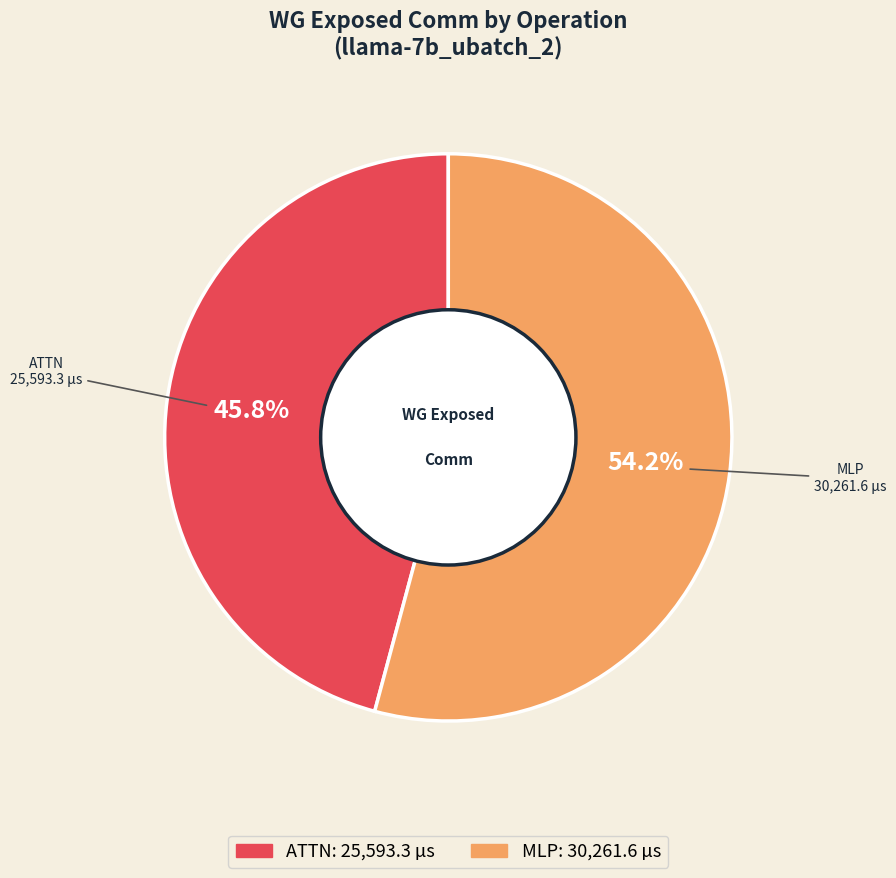

Does any single category account for the majority?

Yes